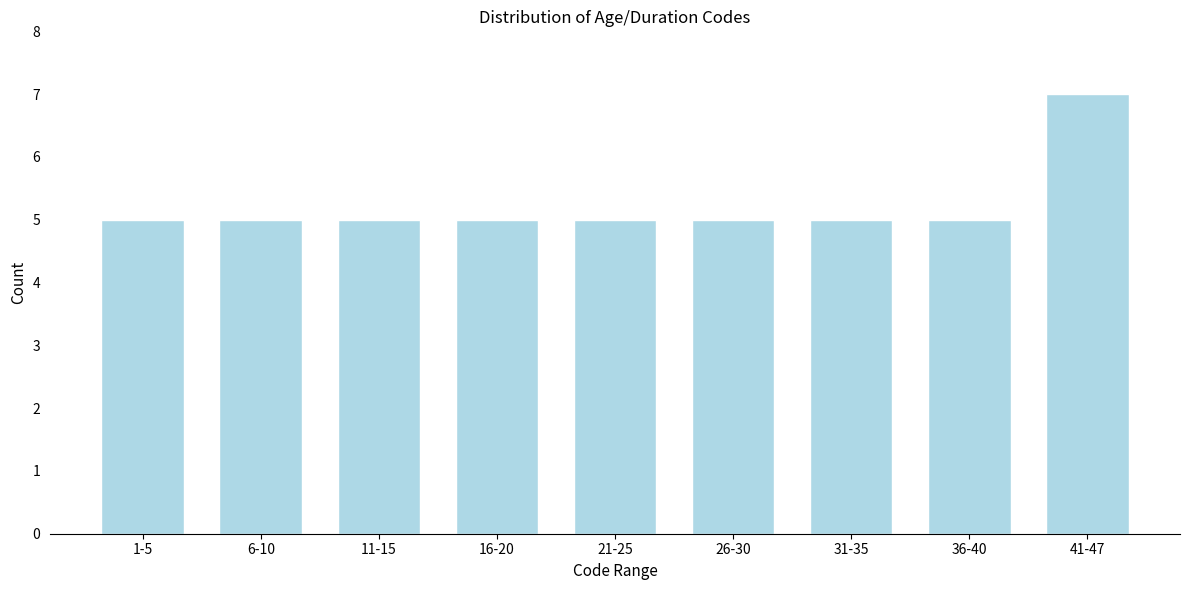

Reading left to right, transcribe all the data shown in this chart.

5	5	5	5	5	5	5	5	7